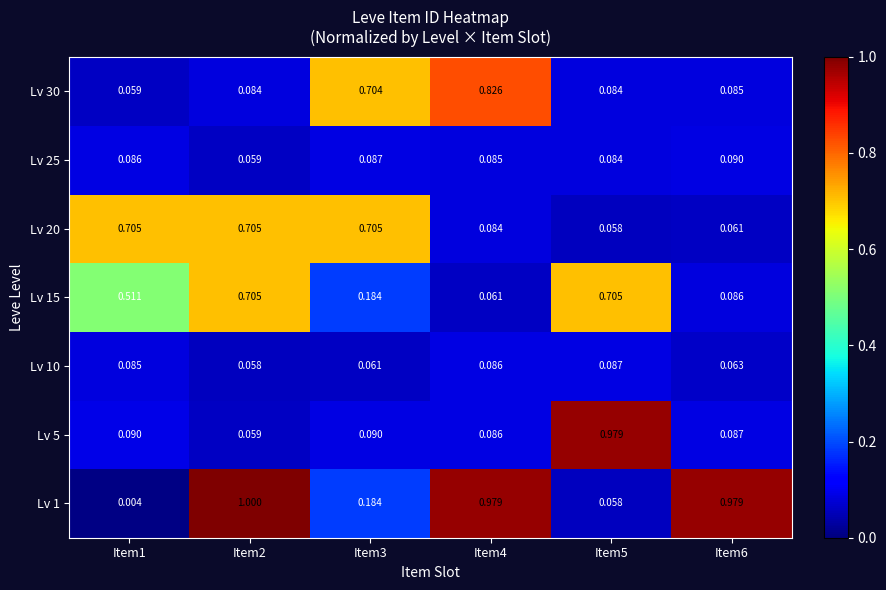

Count the number of data series in this chart.

7